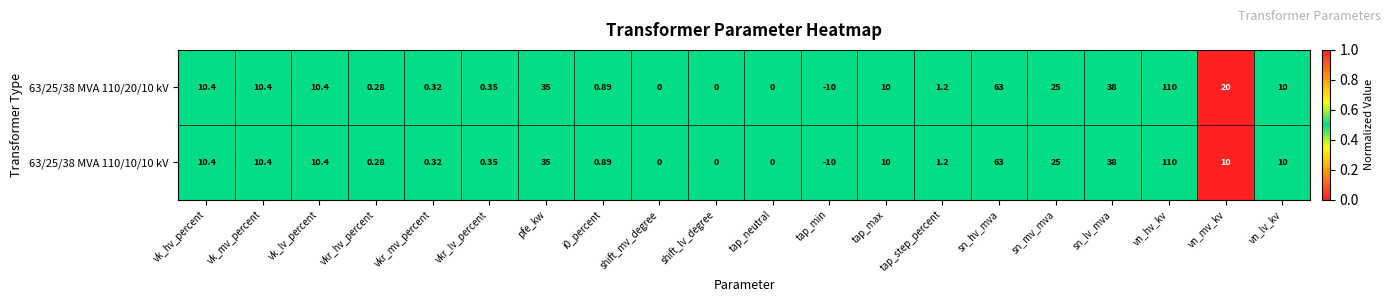

At which label does 63/25/38 MVA 110/10/10 kV first exceed 10?

vk_hv_percent